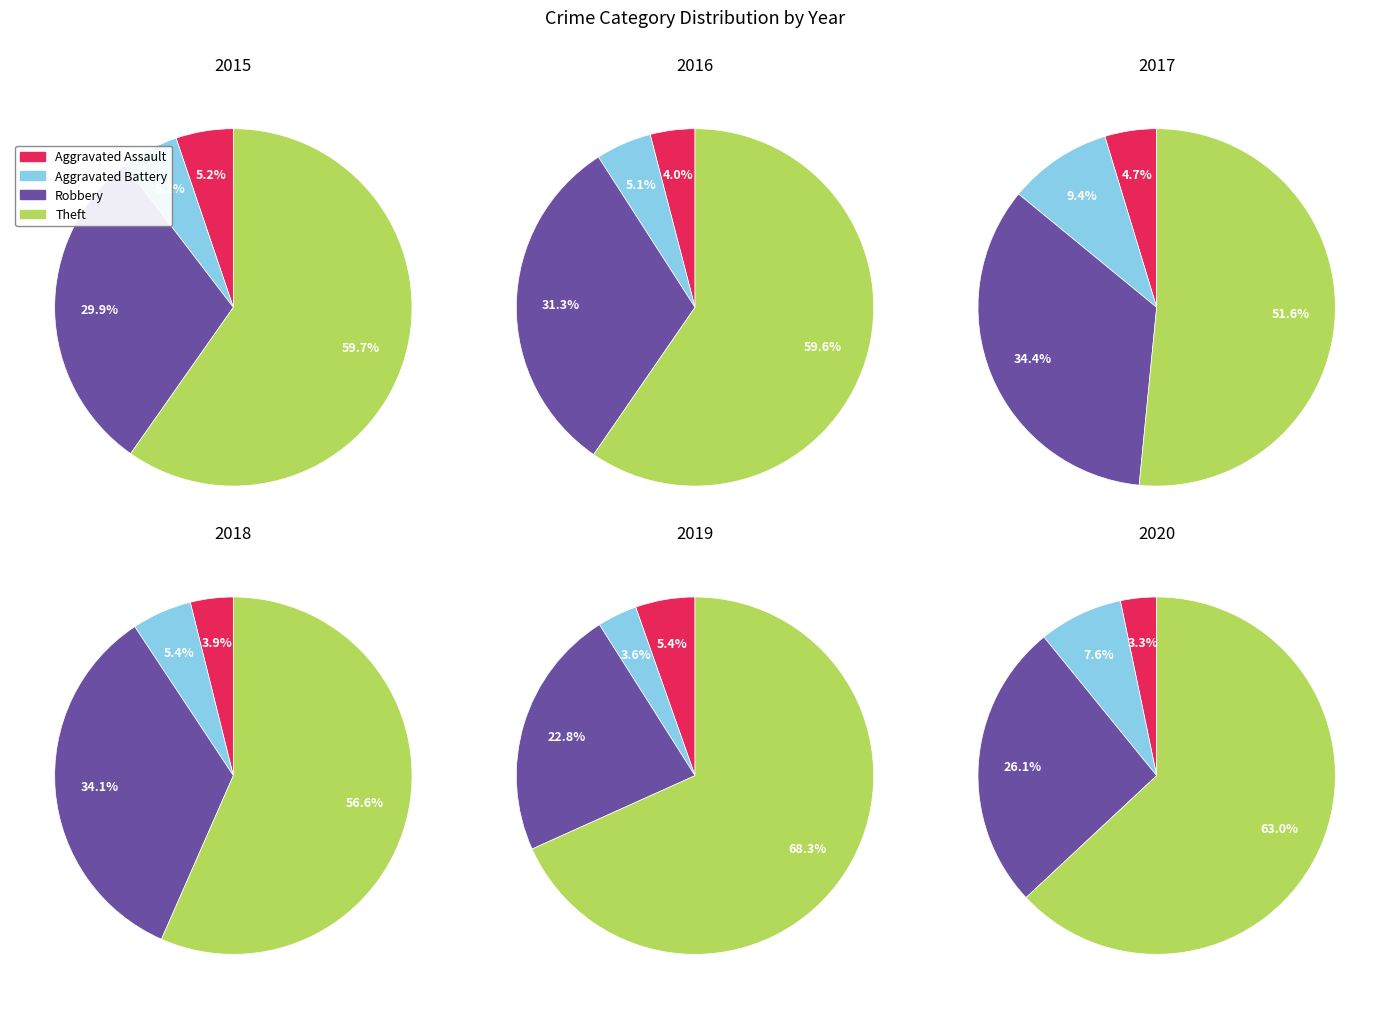

Combined, do Aggravated Assault and 5 account for over 50%?

No